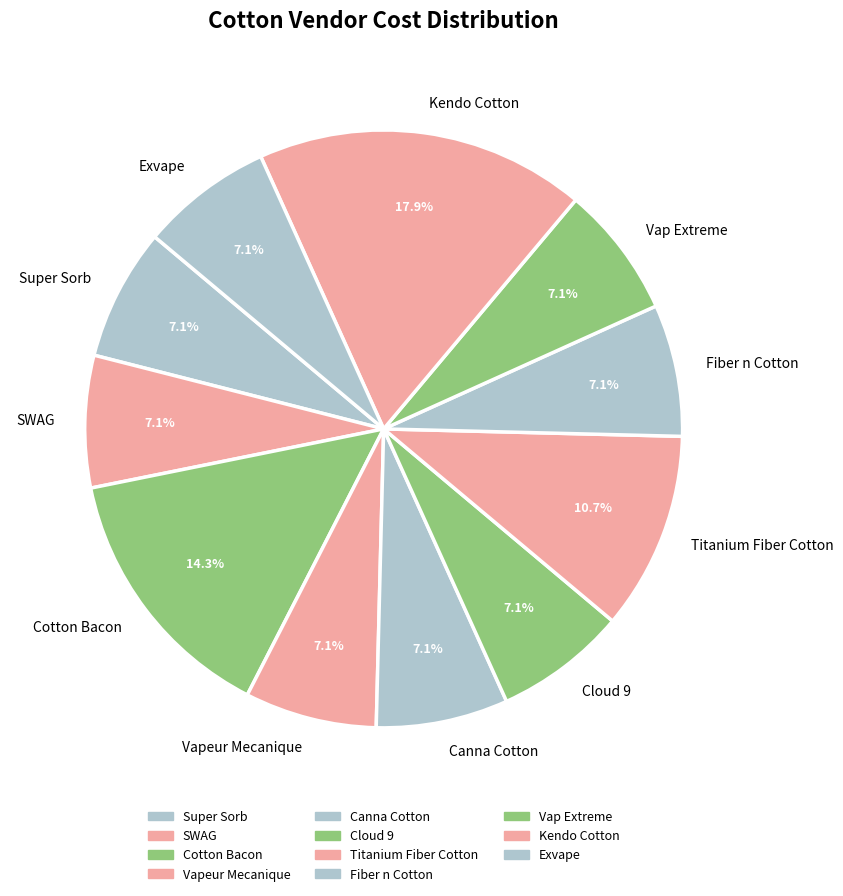

What is the largest slice in the pie chart?

Kendo Cotton